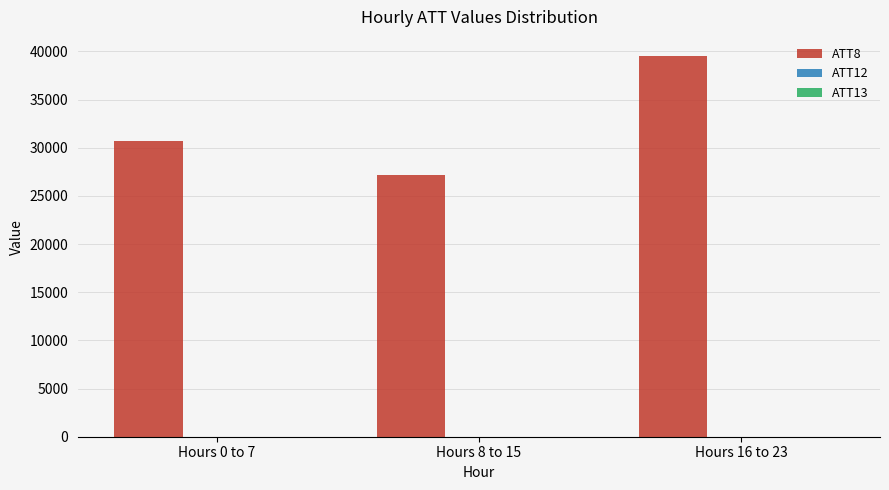

Which series has the widest spread of values?

ATT8